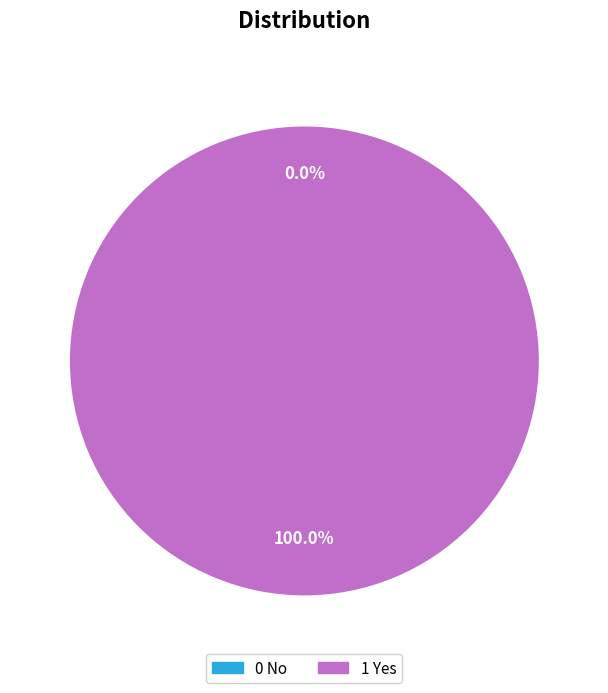

Which category has the smallest portion of the pie?

0 No